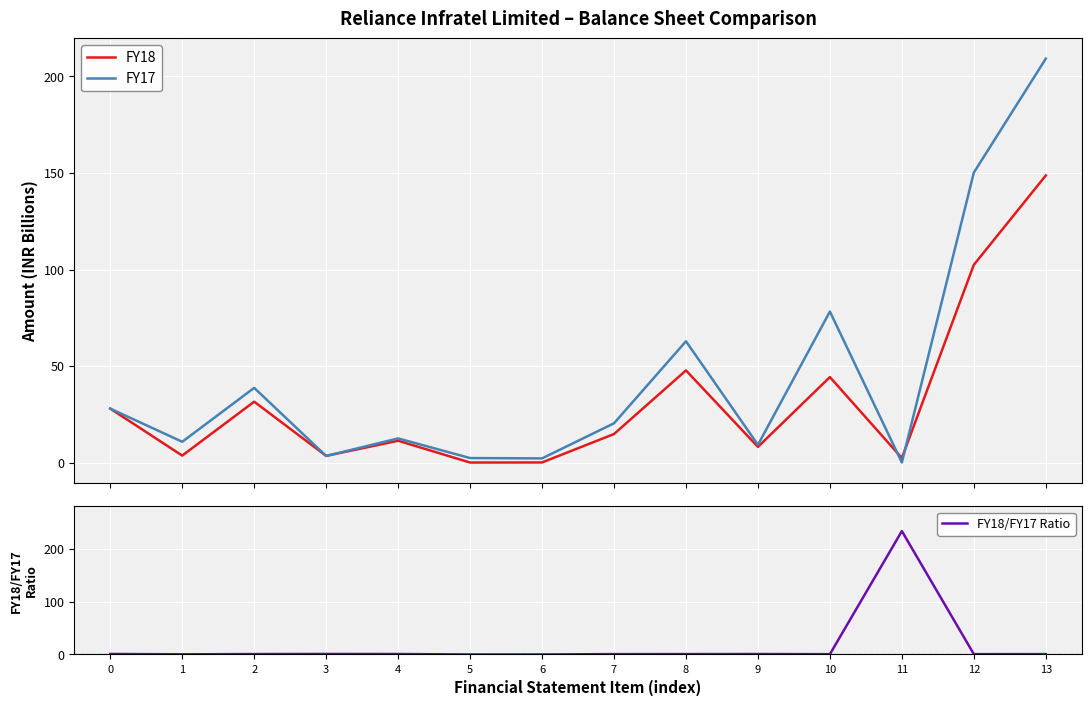

Read the FY18 value at 13.

148.7